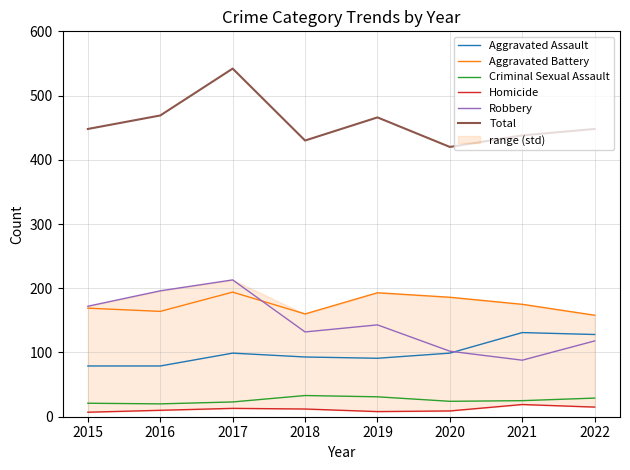

Is it true that Criminal Sexual Assault equals 31 at 2019?

True